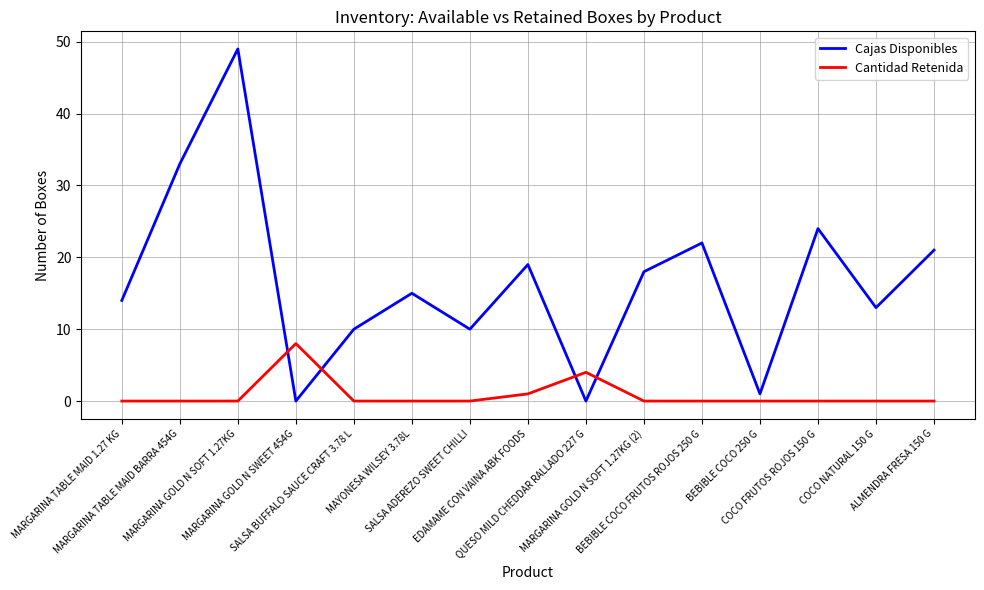

Is the value of Cajas Disponibles at BEBIBLE COCO 250 G greater than the value of Cantidad Retenida at SALSA BUFFALO SAUCE CRAFT 3.78 L?

Yes